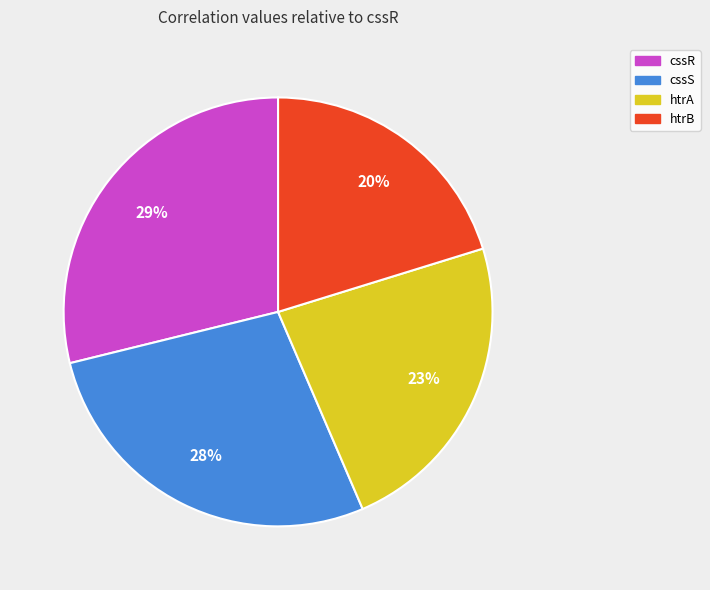

To the nearest percent, what is the difference between the largest and smallest slice percentages?

9%